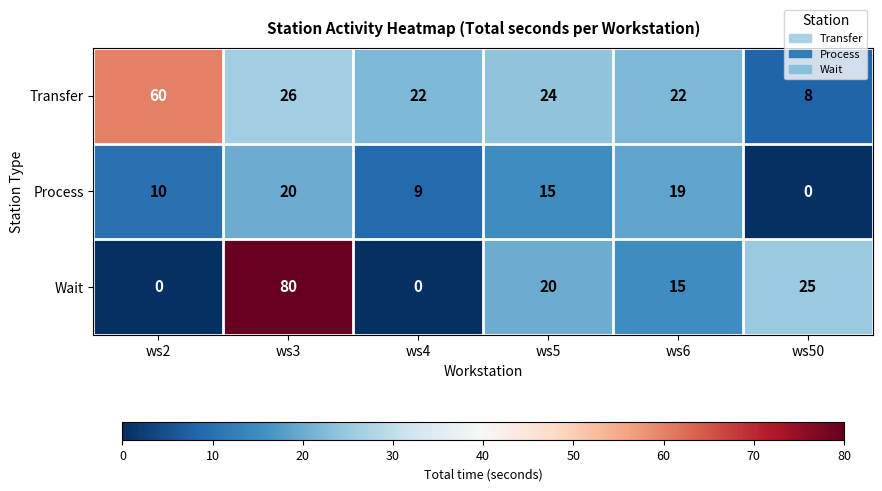

Which series changed the most between ws3 and ws6?

Wait